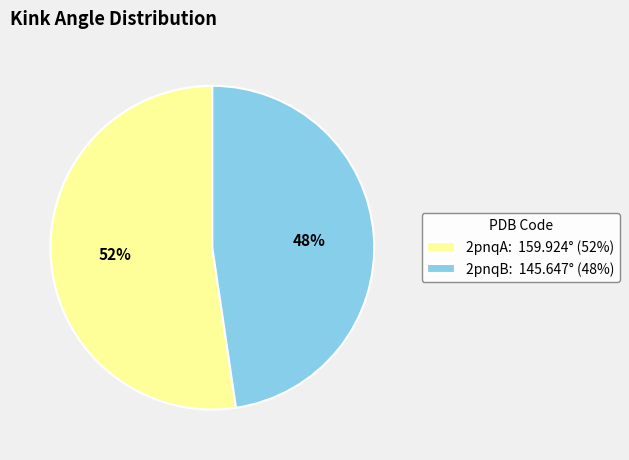

To the nearest percent, what is the combined percentage of 2pnqA: 159.924° (52%) and 2pnqB: 145.647° (48%)?

100%